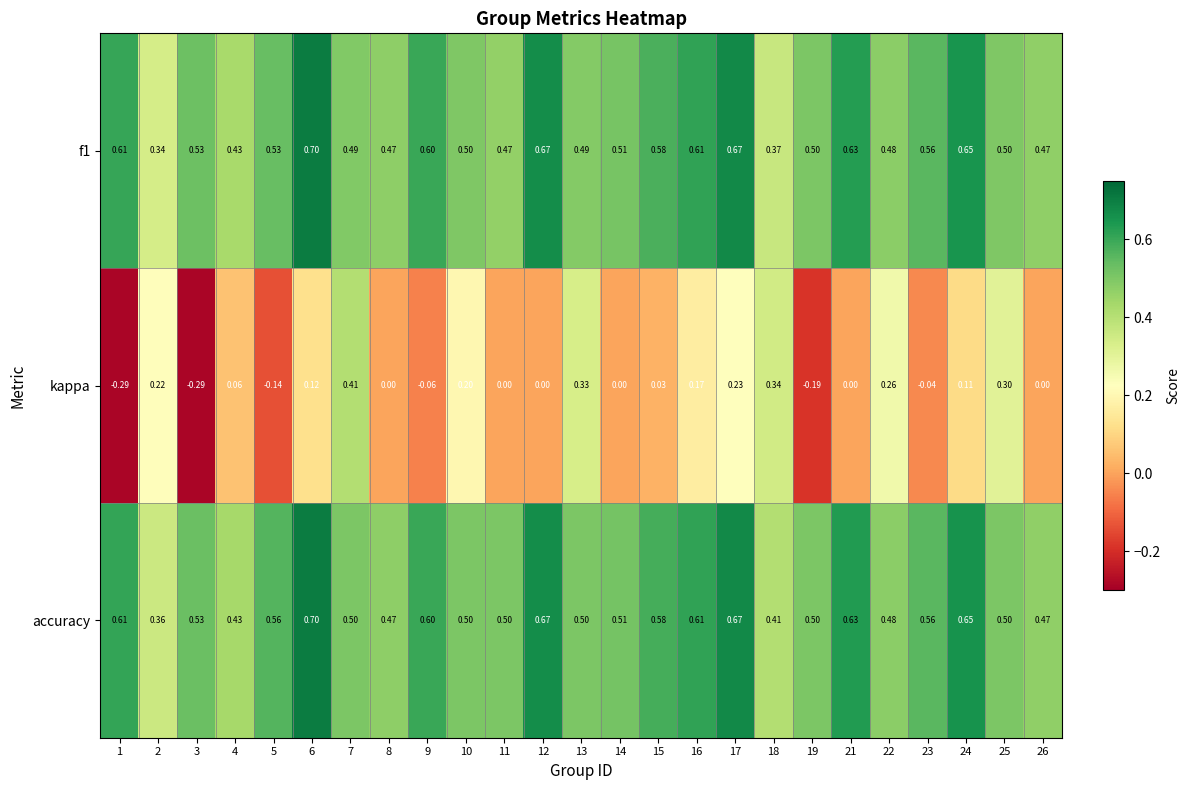

Which series has the largest total across all categories?

accuracy